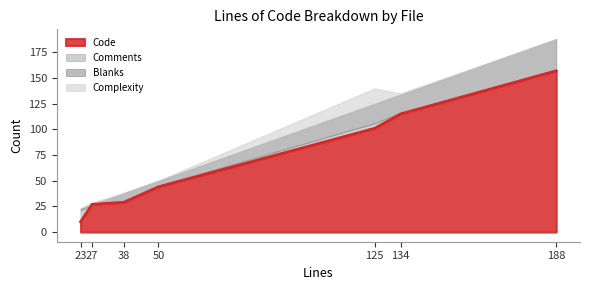

Is it true that Complexity equals 6 at 23?

False